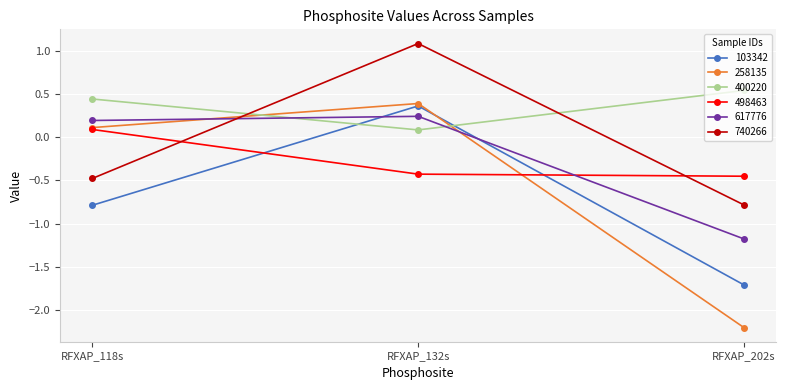

What position from the left is RFXAP_132s?

2